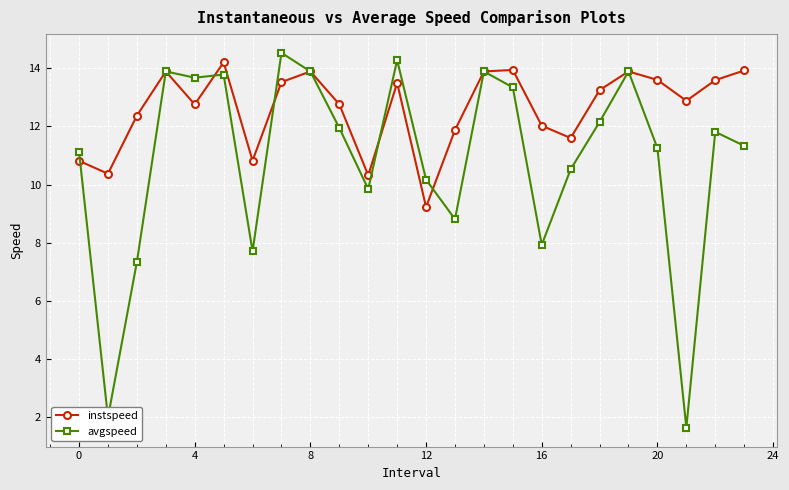

Which series has the widest spread of values?

avgspeed